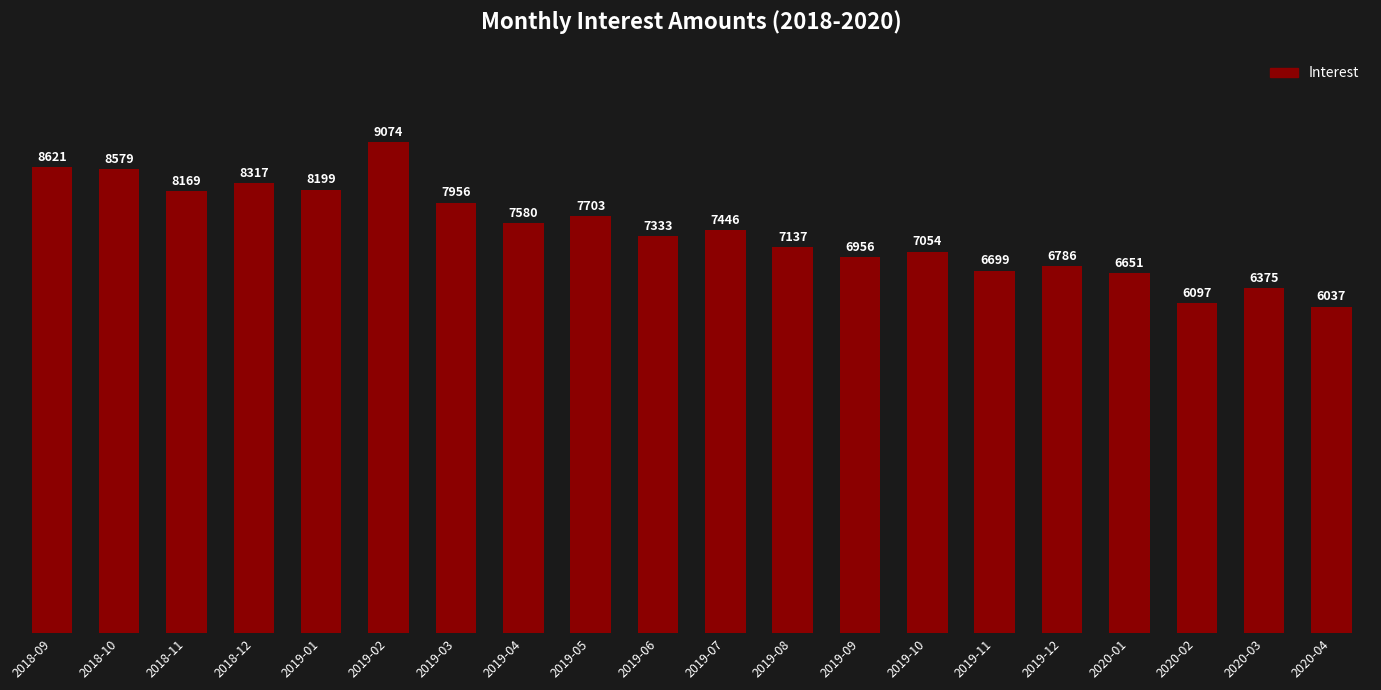

Rank the categories by value from highest to lowest.

2019-02, 2018-09, 2018-10, 2018-12, 2019-01, 2018-11, 2019-03, 2019-05, 2019-04, 2019-07, 2019-06, 2019-08, 2019-10, 2019-09, 2019-12, 2019-11, 2020-01, 2020-03, 2020-02, 2020-04